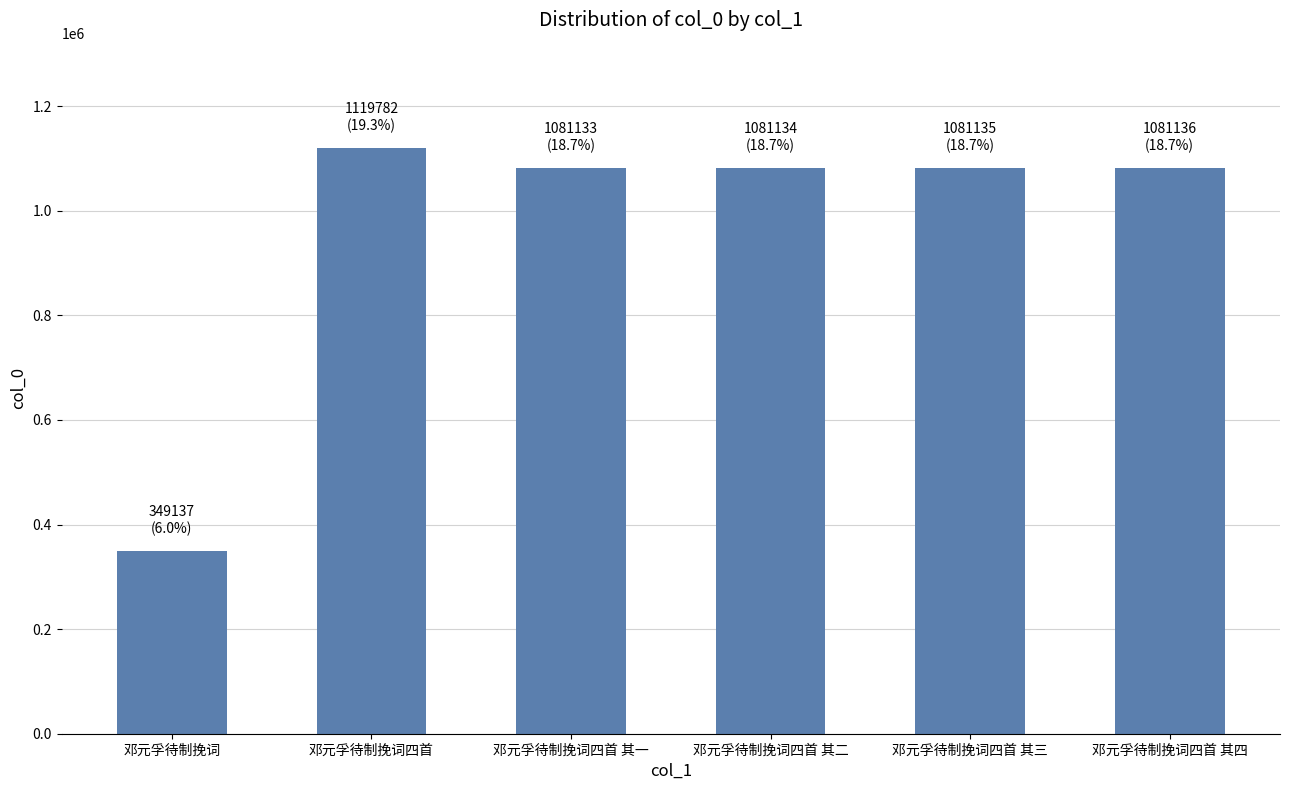

What is the sum of the values at 邓元孚待制挽词四首 其四 and 邓元孚待制挽词四首 其二?

2162270